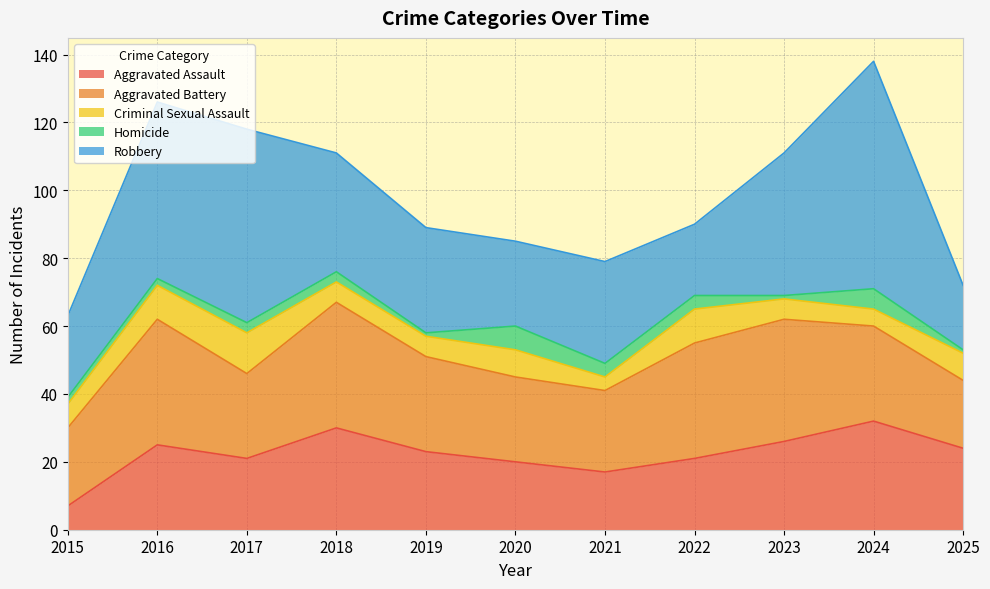

Which series has the widest spread of values?

Robbery